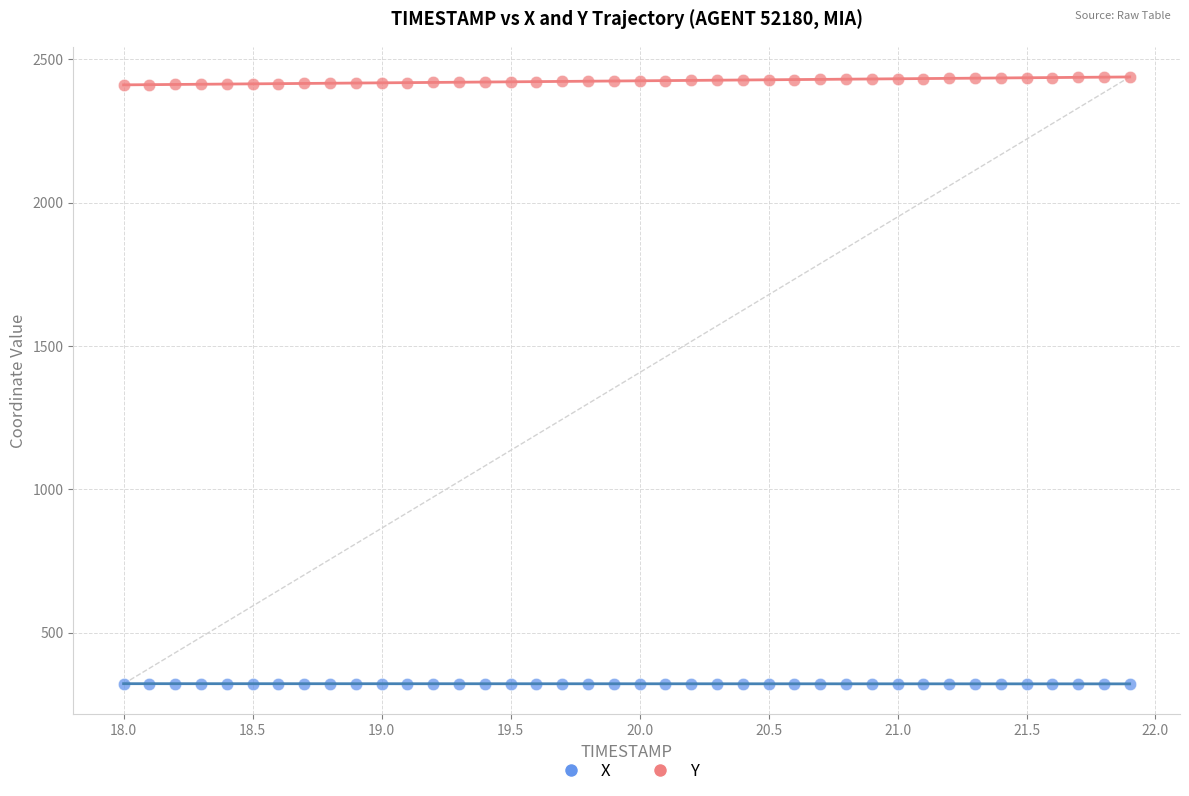

What are all the series names shown in the legend?

X, Y